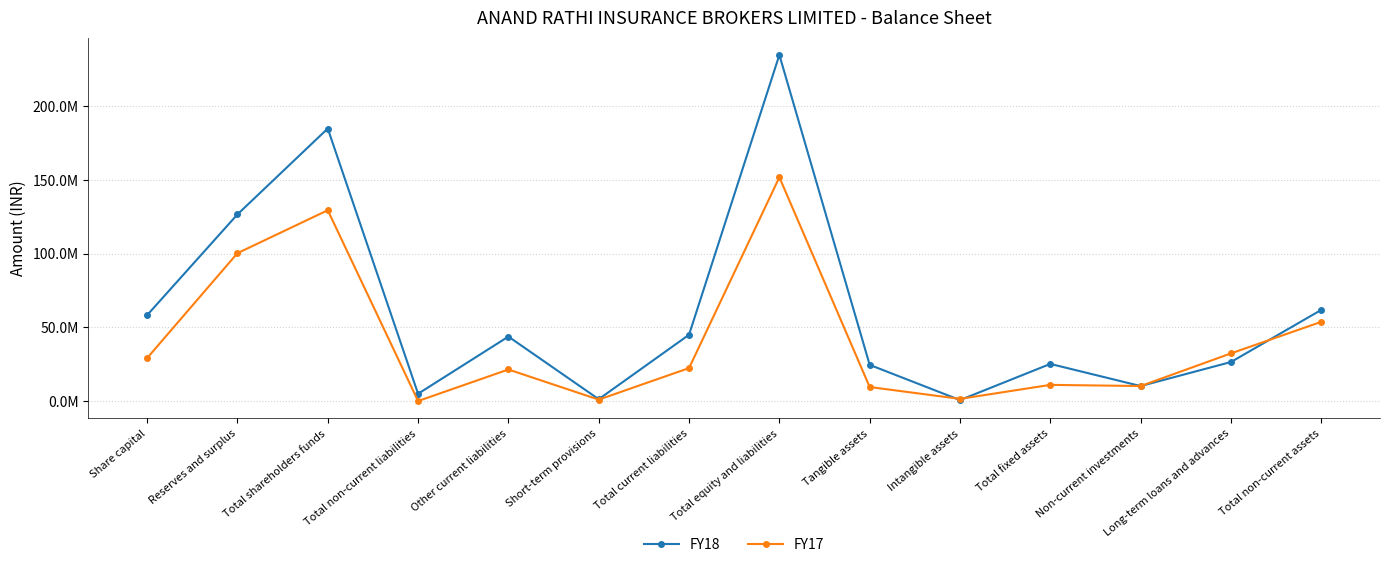

Is this an area chart (filled region under the line)?

No